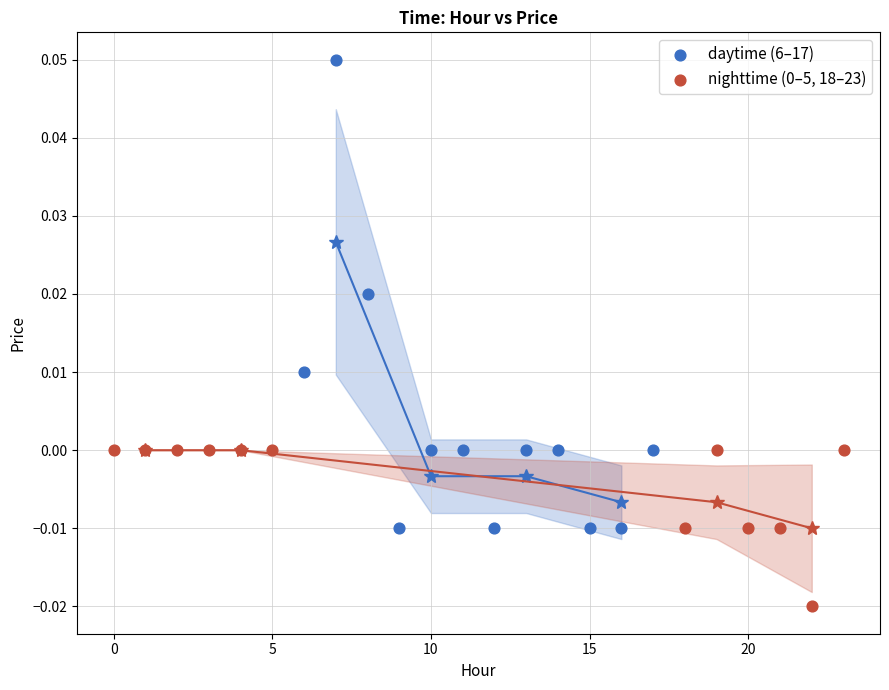

Which series contains the highest Y value?

daytime (6–17)